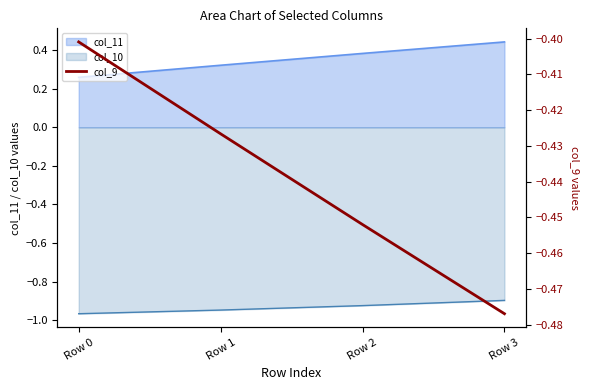

Rank the categories by col_11 value from highest to lowest.

Row 3, Row 2, Row 1, Row 0